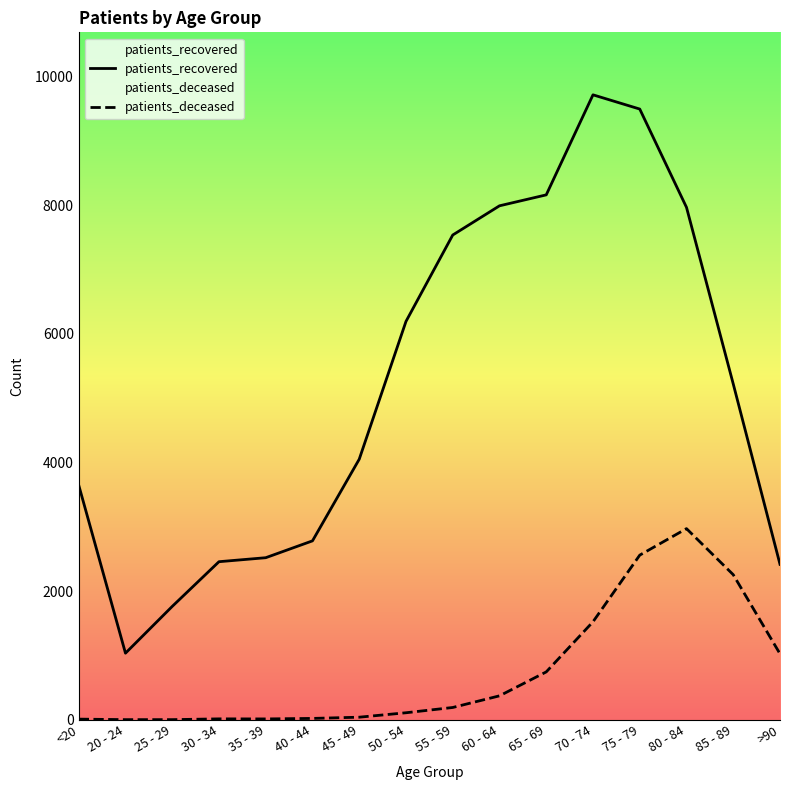

At which label is patients_recovered closest to 5375?

85 - 89